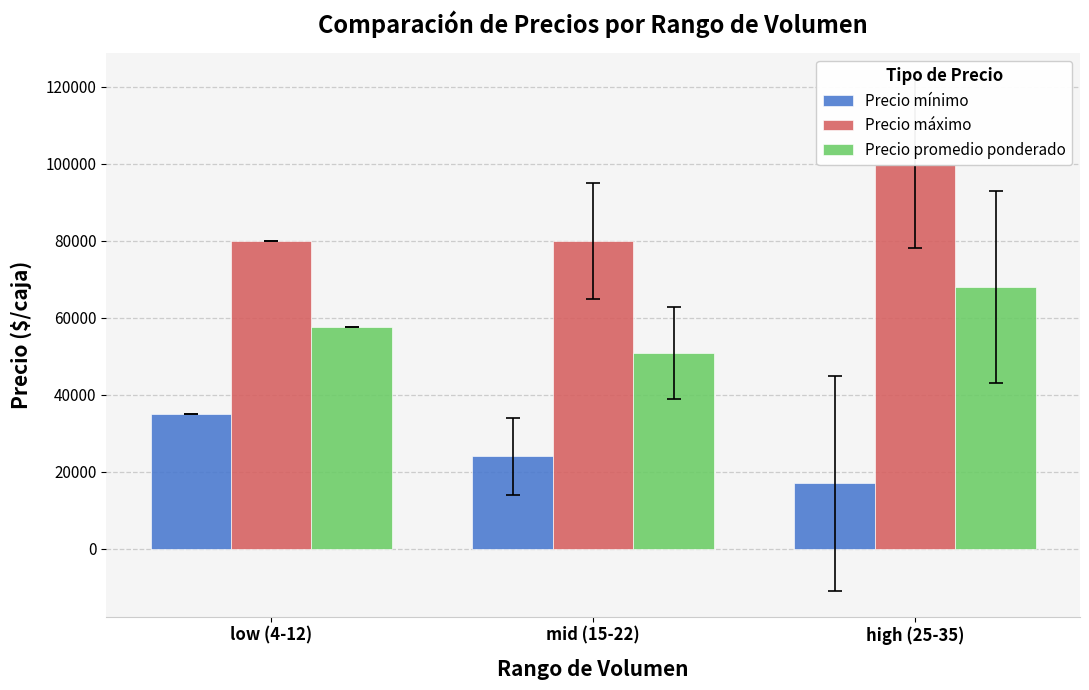

At which label is Precio máximo closest to 90000?

low (4-12)